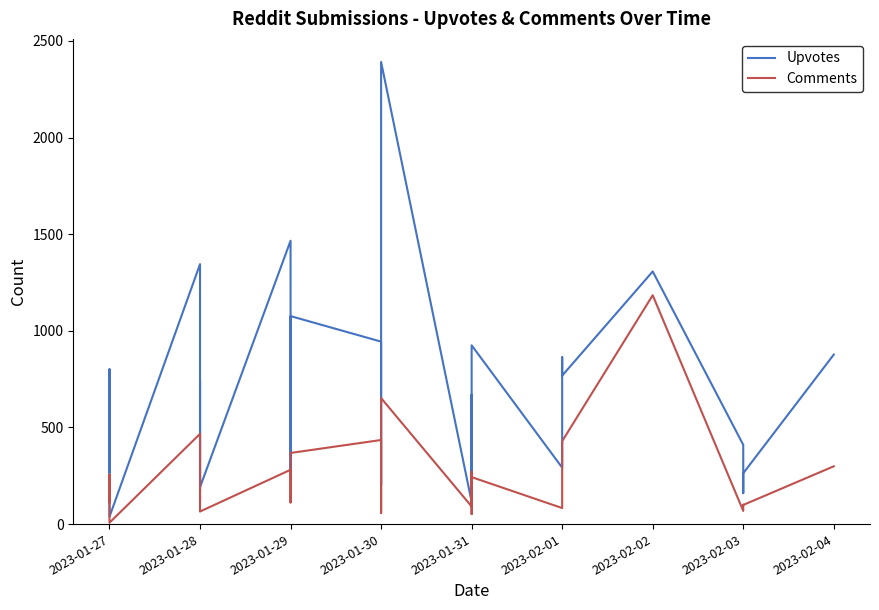

Count the number of categories in the chart.

30